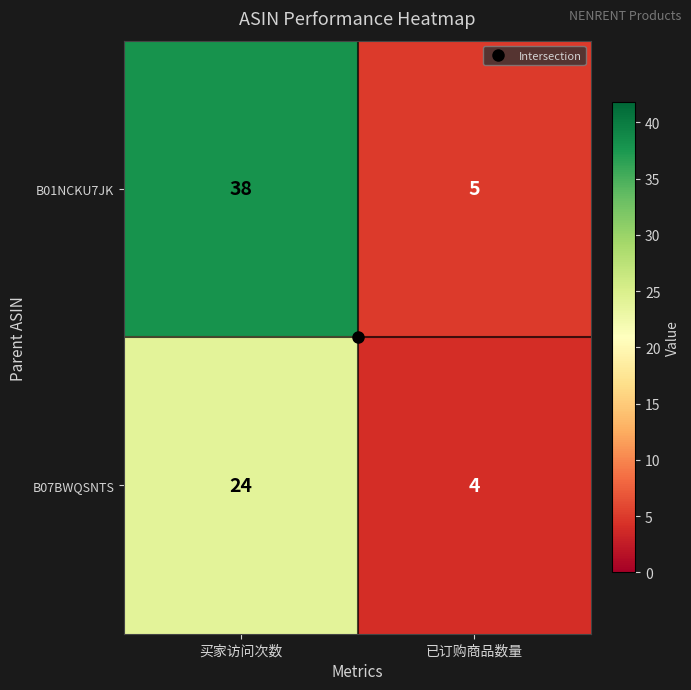

List the series in order of their overall mean, highest first.

B01NCKU7JK, B07BWQSNTS